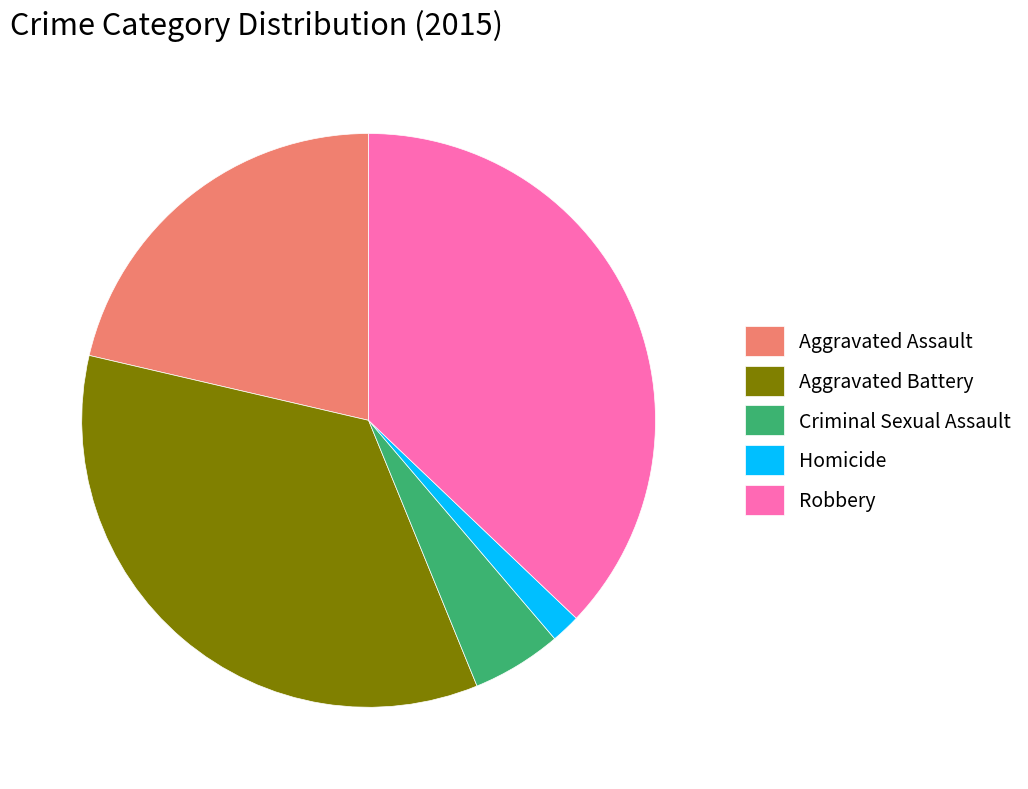

Is Robbery the majority of the pie?

No